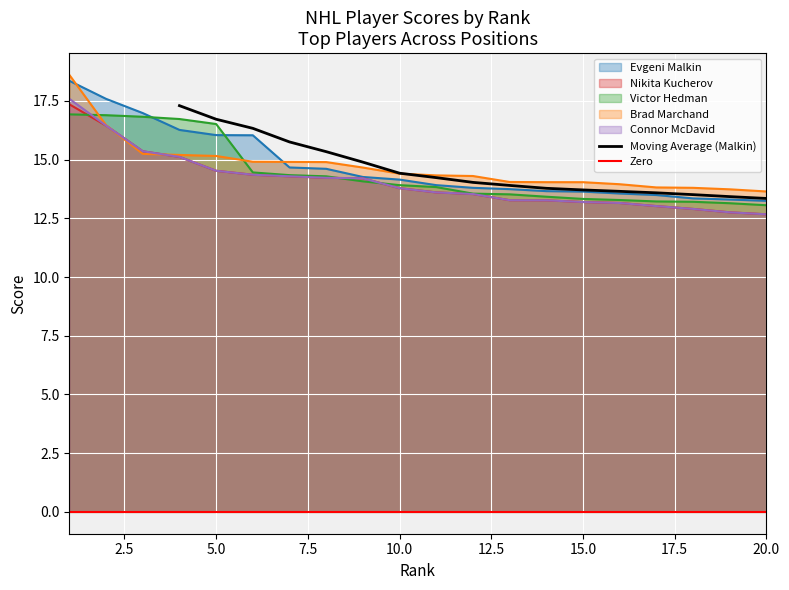

What is the approximate value of Evgeni Malkin at 6?

16.0